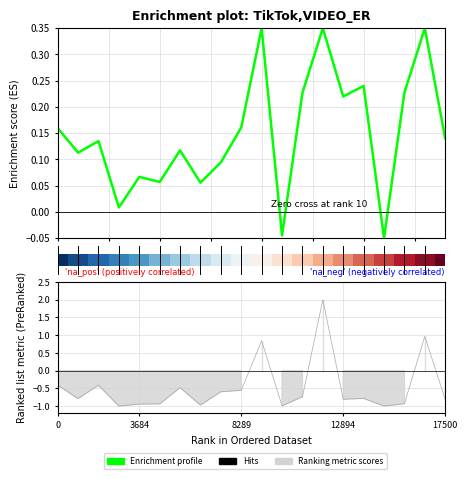

At which category does the chart reach its peak across all series?

10